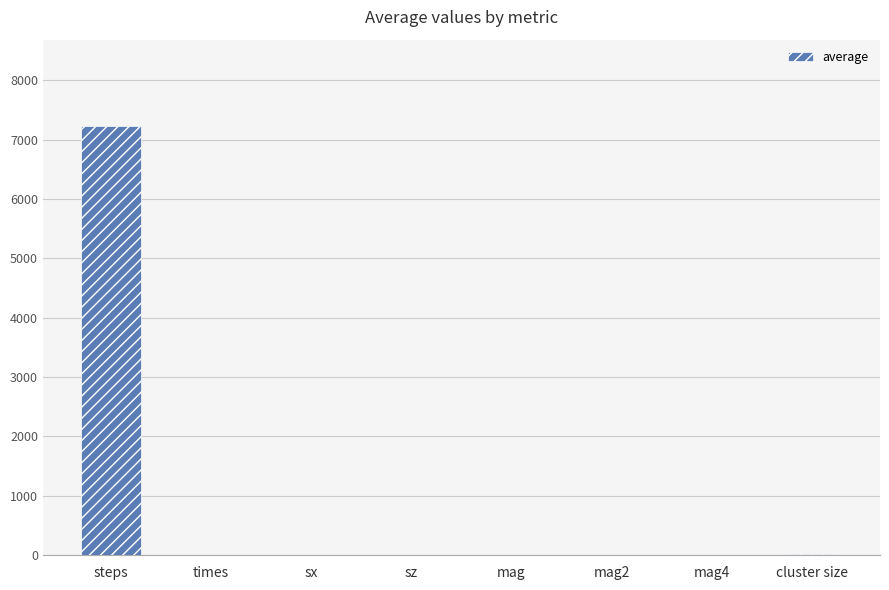

True or false: the data shows 7237.5 at steps.

True